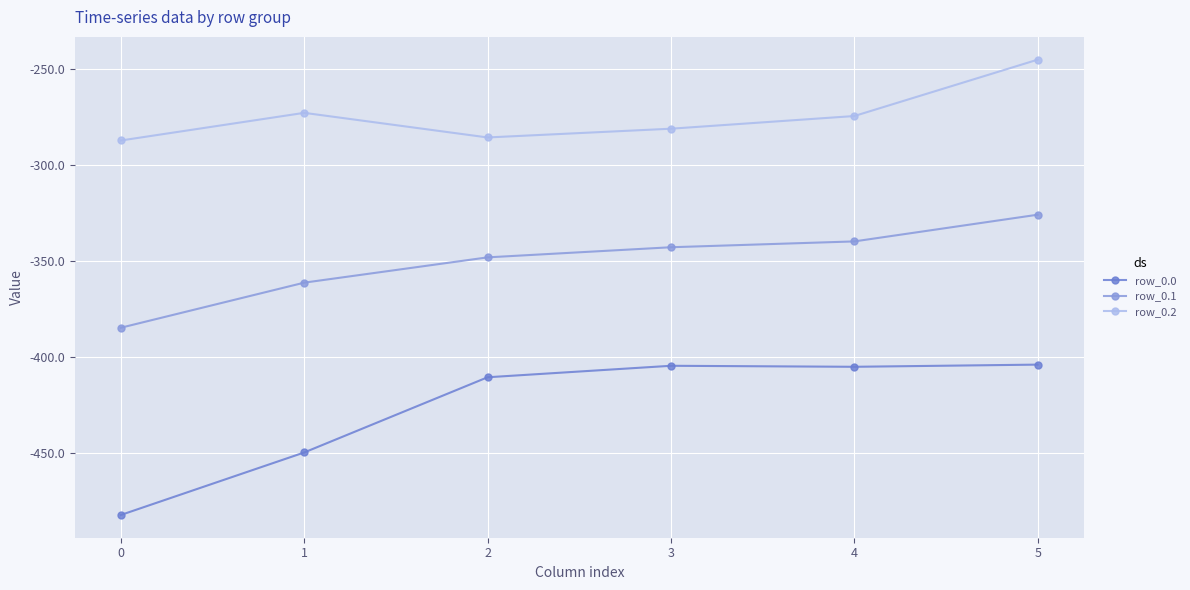

What is the spread (max minus min) of values at 0?

194.9